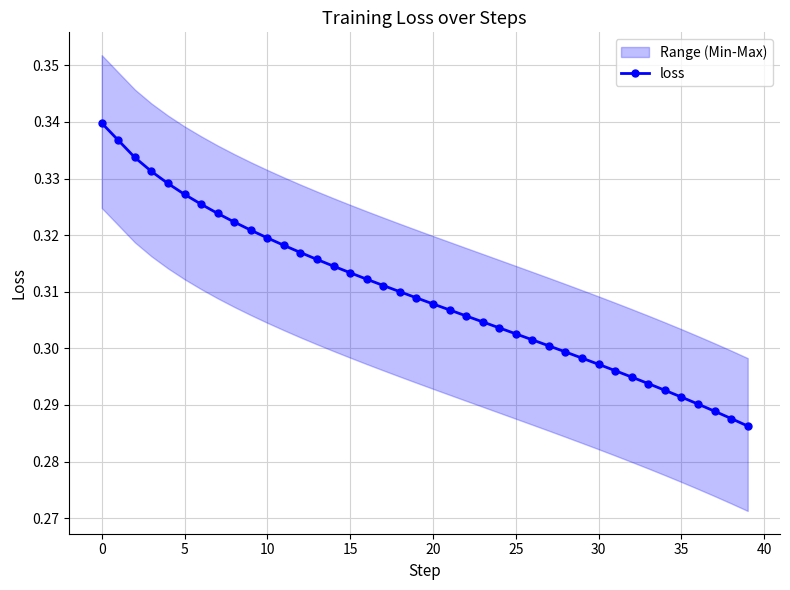

How many loss values are between 0 and 1?

40